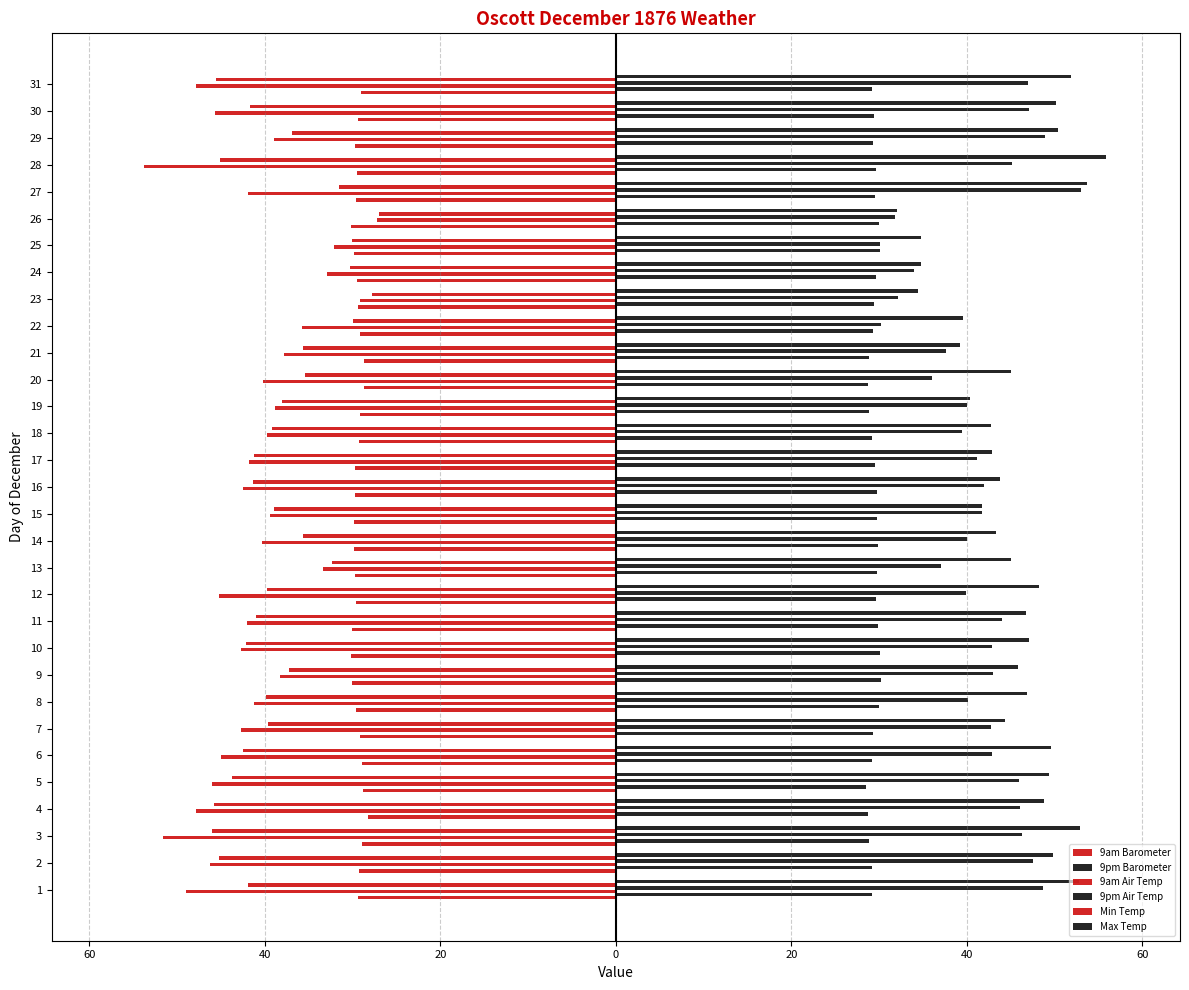

What is the difference between the second highest and minimum values in the 9am Barometer series?

1.5